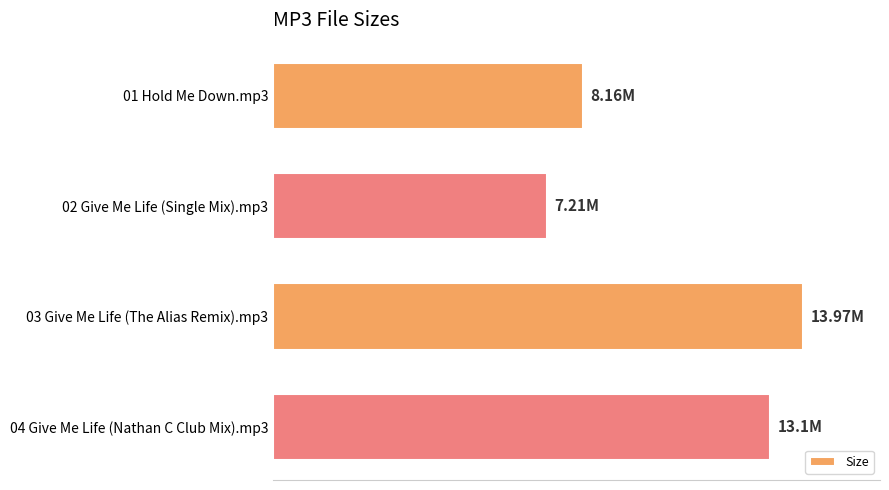

What is the sum of all values?

42.4